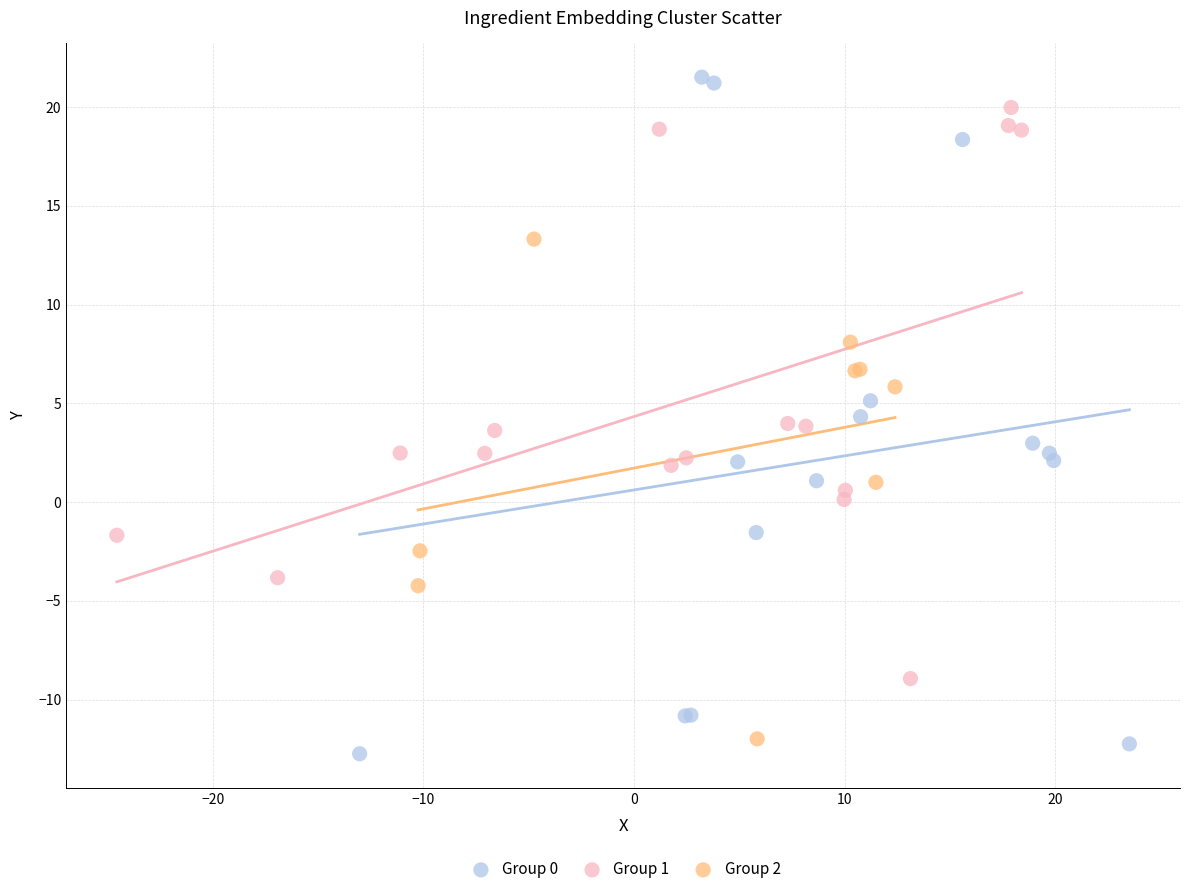

What are all the series names shown in the legend?

Group 0, Group 1, Group 2